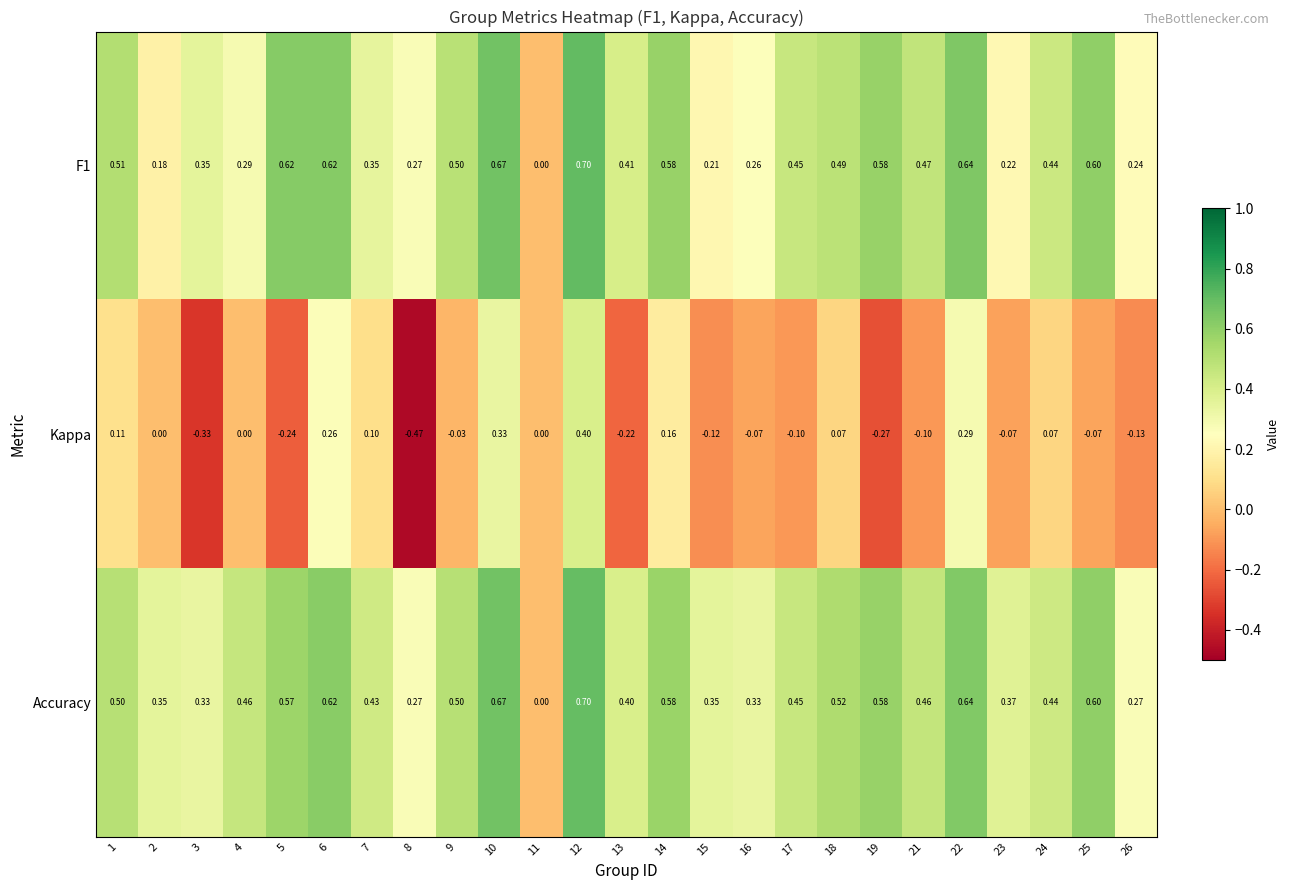

Which series changed the most between 12 and 14?

Kappa